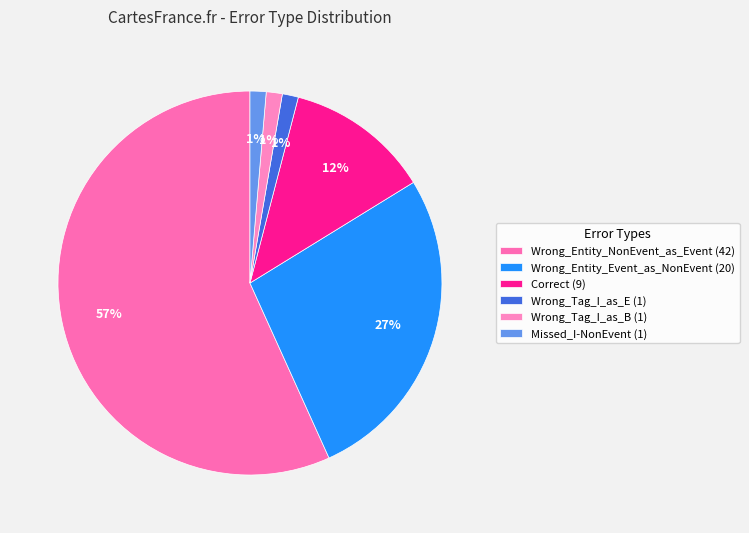

To the nearest percent, what portion does Wrong_Entity_Event_as_NonEvent represent?

27%